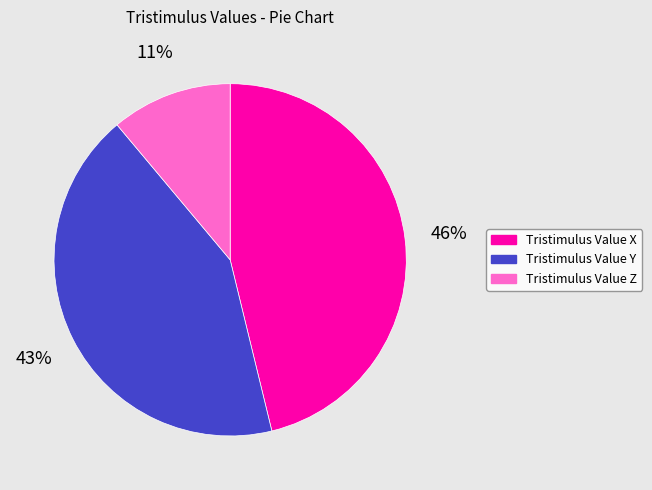

How many segments does this pie chart have?

3